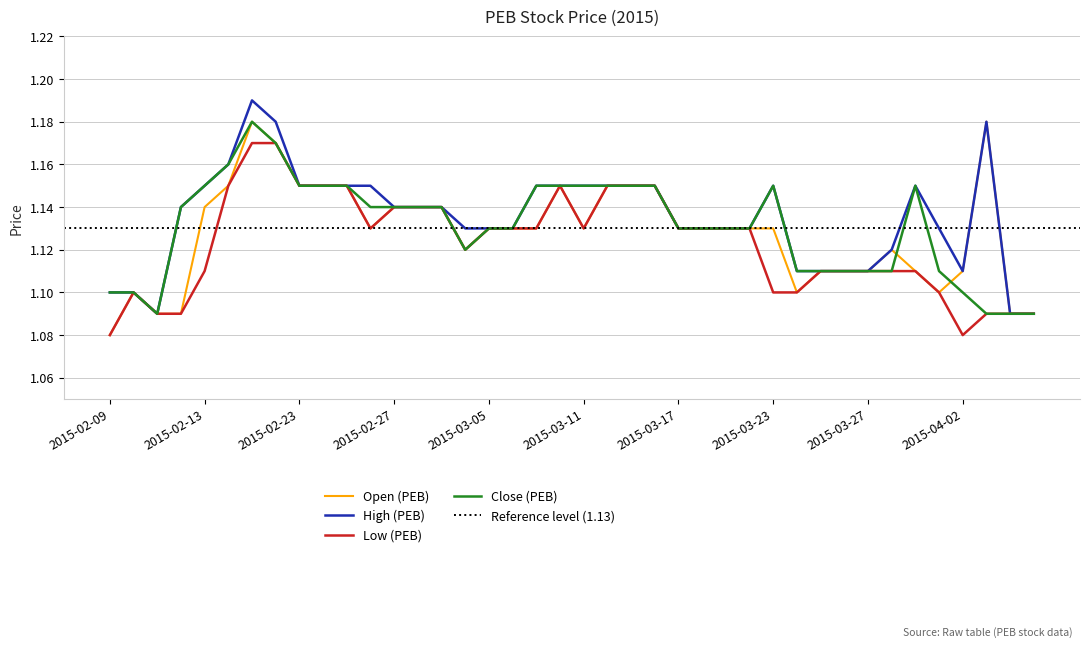

What is the value of the close point at the 39th from the left?

1.1